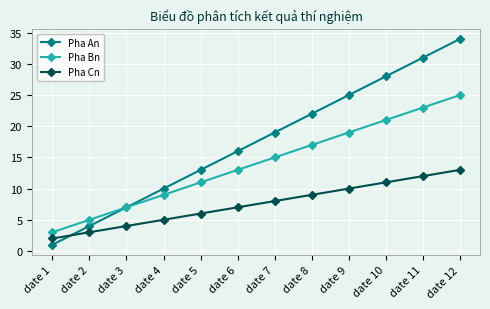

At which label does Pha Cn reach its minimum?

date 1